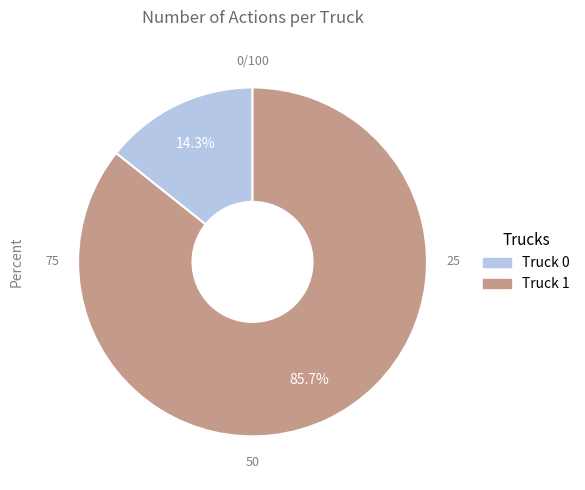

How many slices are in this pie chart?

2